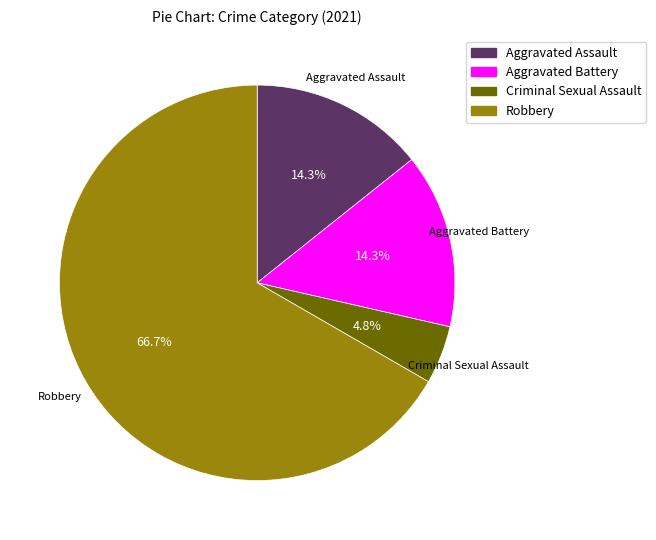

Do Robbery and Aggravated Assault together represent more than half of the pie?

Yes